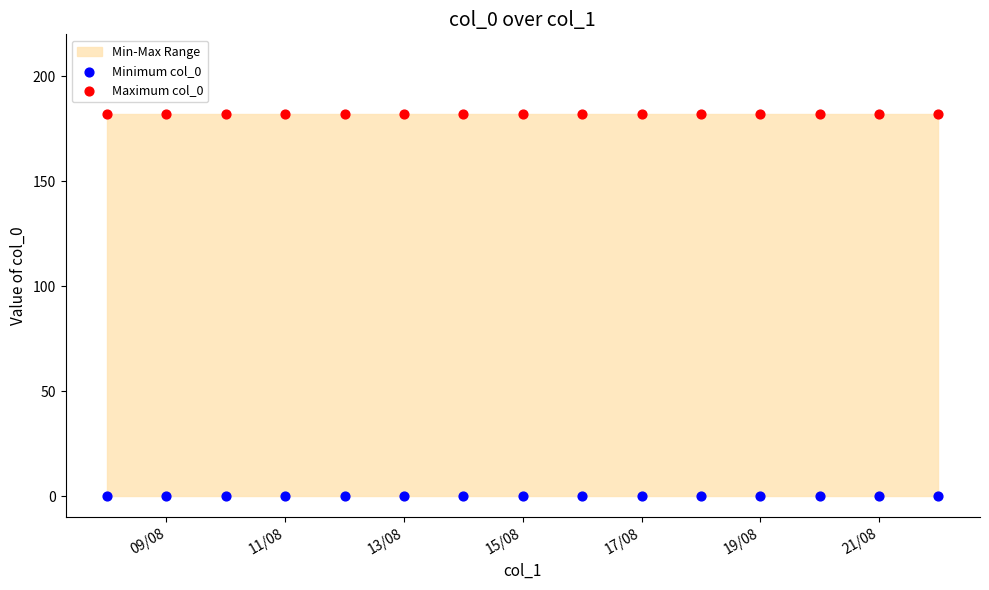

Which series reaches the minimum Y coordinate?

Minimum col_0